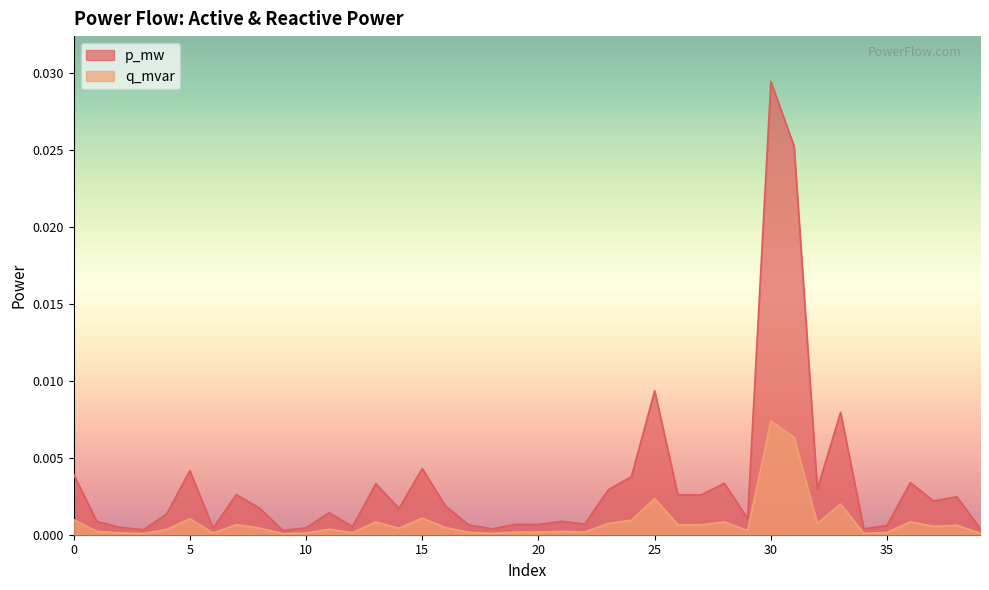

How many lines are shown in the chart?

2